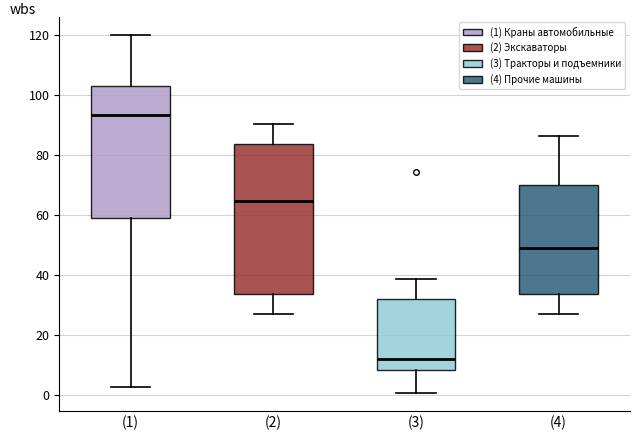

Reading left to right, transcribe this box plot: for each box, give where its median line is, the range the box spans, and where its two whiskers end, as read against the y-axis. The values are not printed on the chart, so give them approximately, as read against the axis.

(1): median 94, box 60 to 102, whiskers 2 to 120
(2): median 64, box 34 to 84, whiskers 28 to 90
(3): median 12, box 8 to 32, whiskers 0 to 38
(4): median 50, box 34 to 70, whiskers 28 to 86